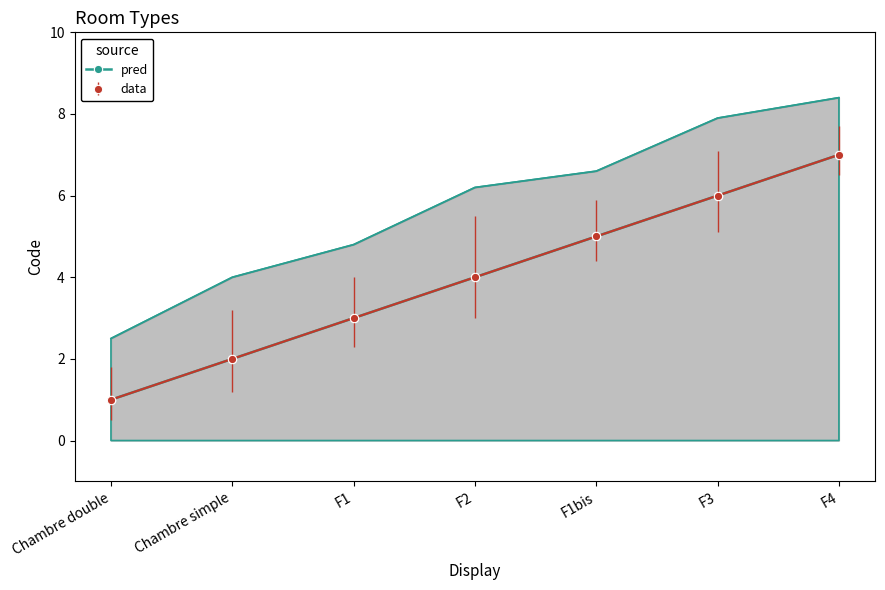

What is the label of the 3rd point from the left?

F1